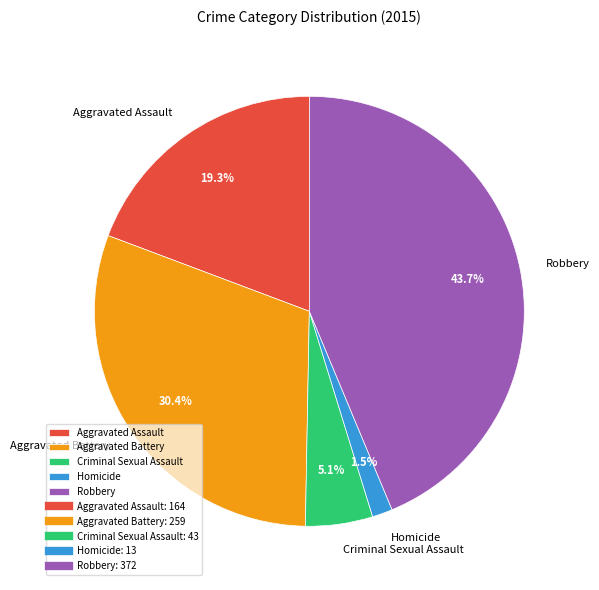

What percentage is NOT represented by Homicide?

98.5%